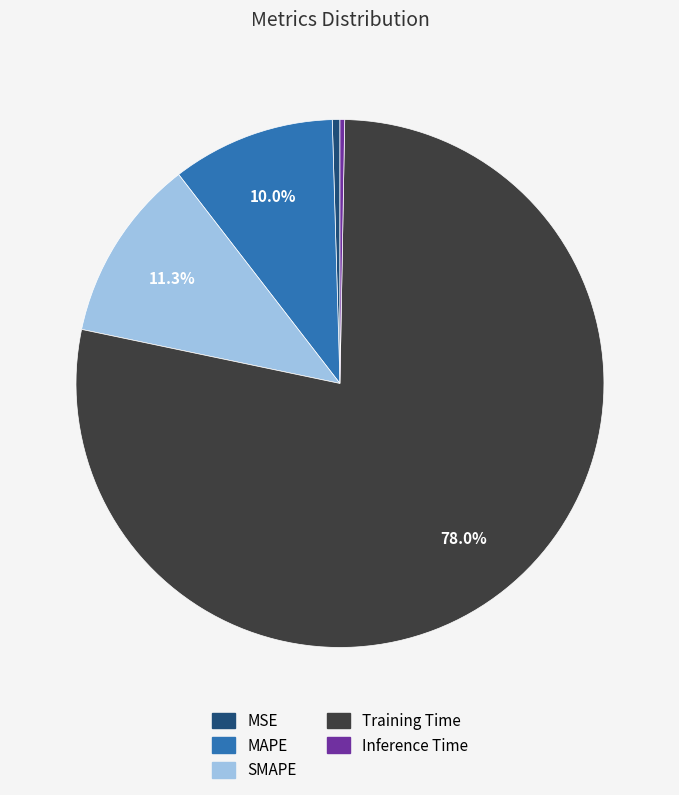

Does Inference Time account for over 50% of the chart?

No